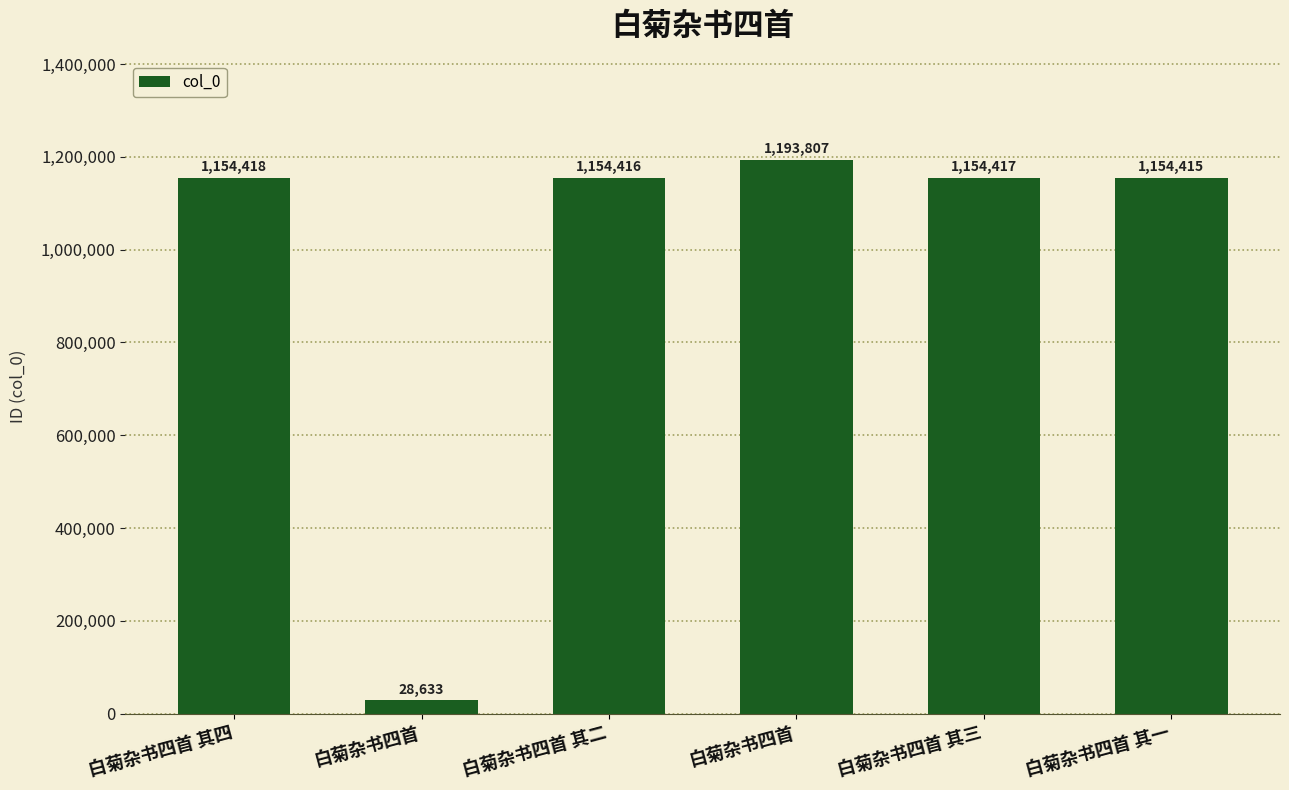

How many bars are there in total?

6